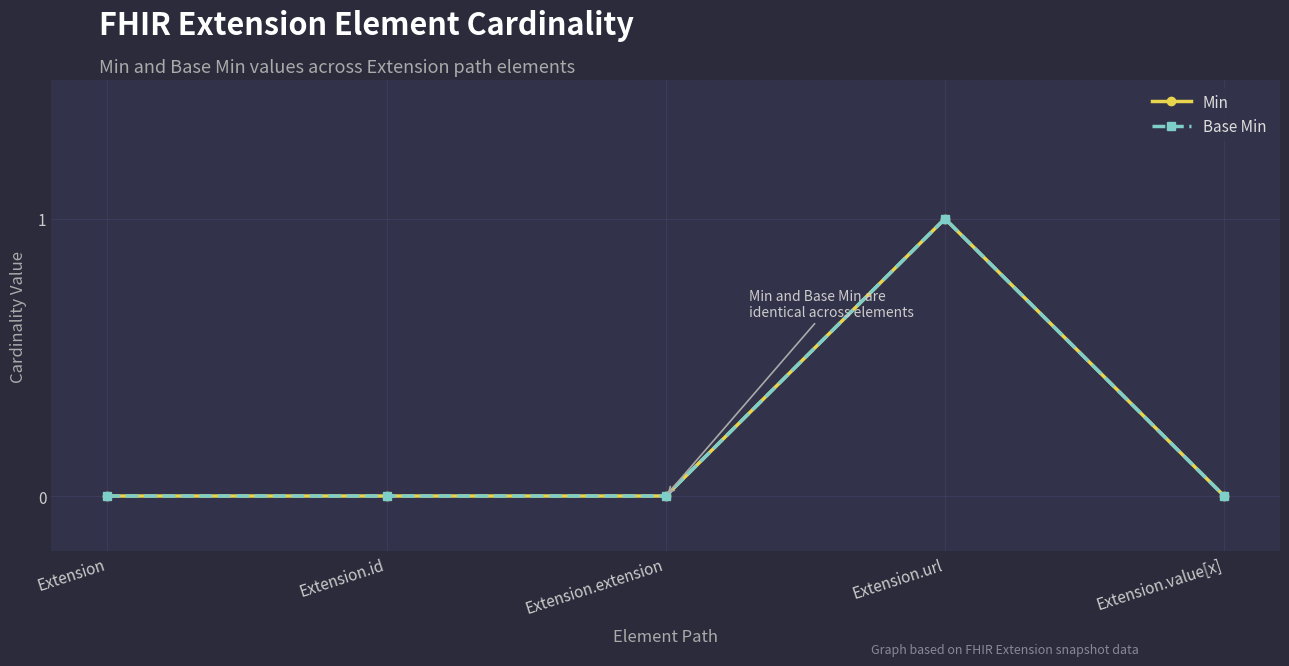

What is the label of the 3rd point from the left?

Extension.extension